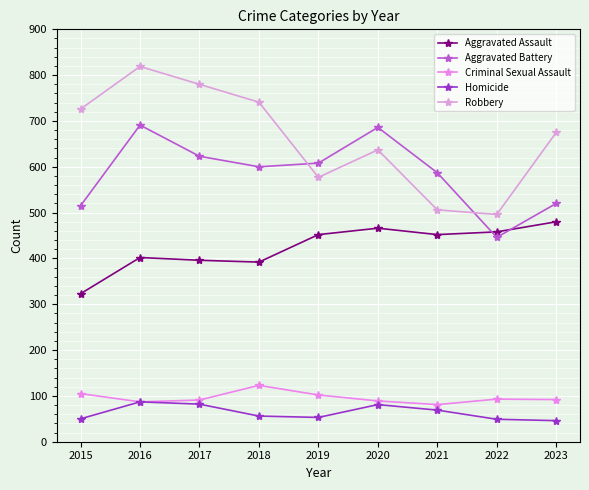

What is the maximum value shown in the chart?

819